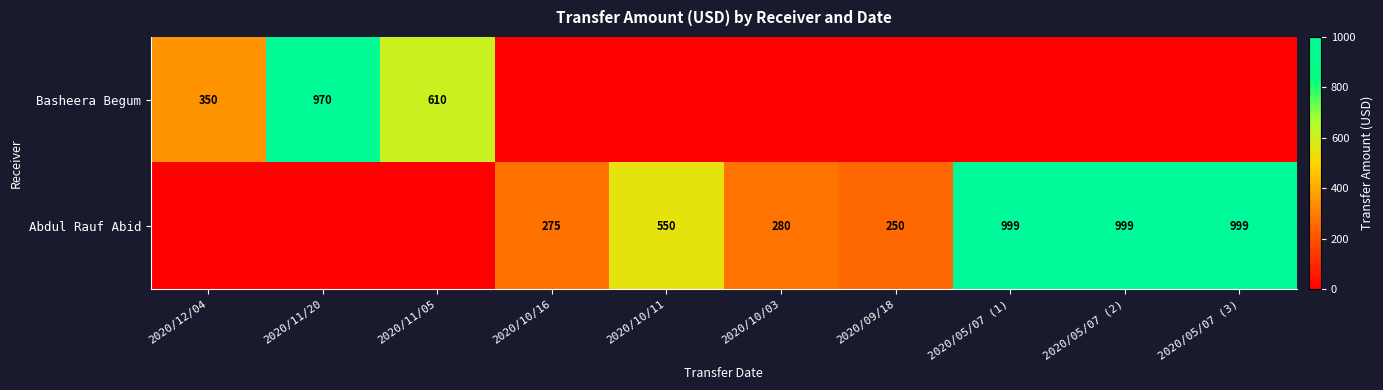

Count the number of data series in this chart.

2